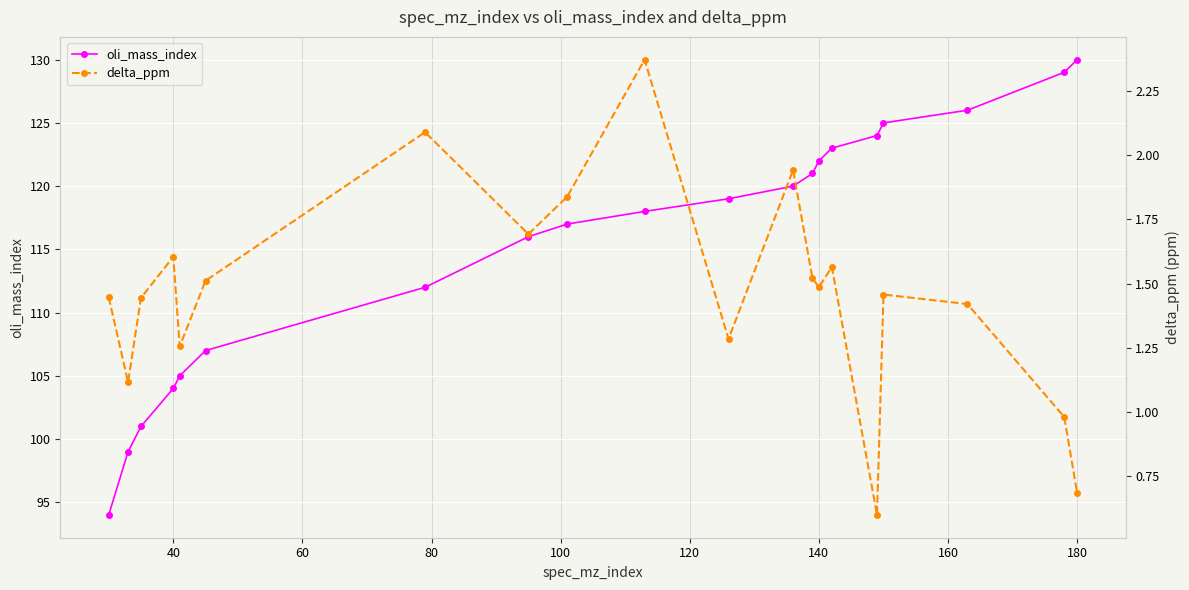

True or false: delta_ppm and oli_mass_index cross at least once.

False